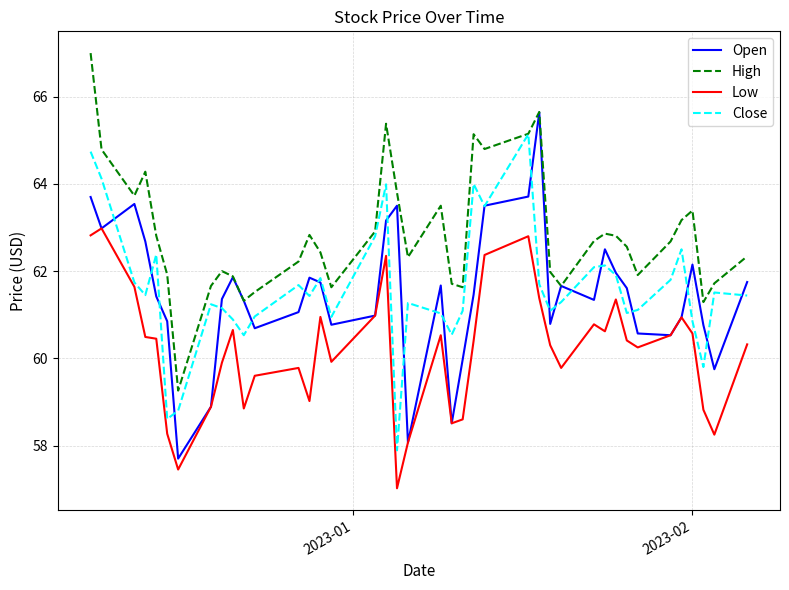

Rank the series by their maximum value, from lowest to highest.

Low, Close, Open, High